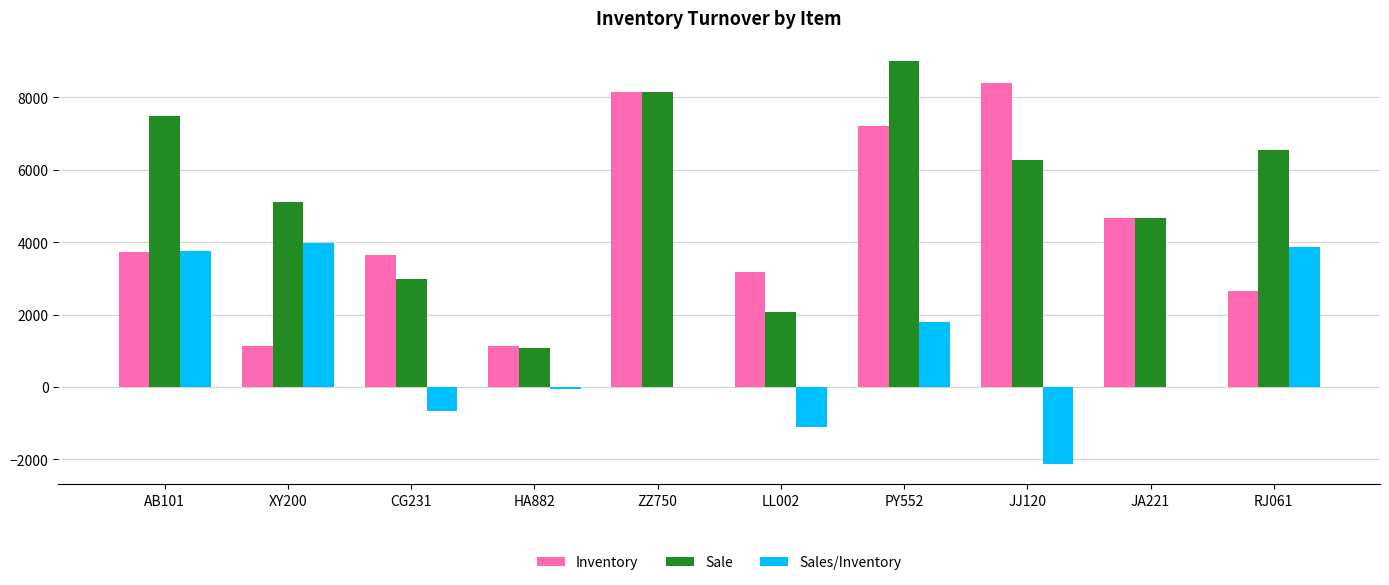

Does the chart contain stacked bars?

No